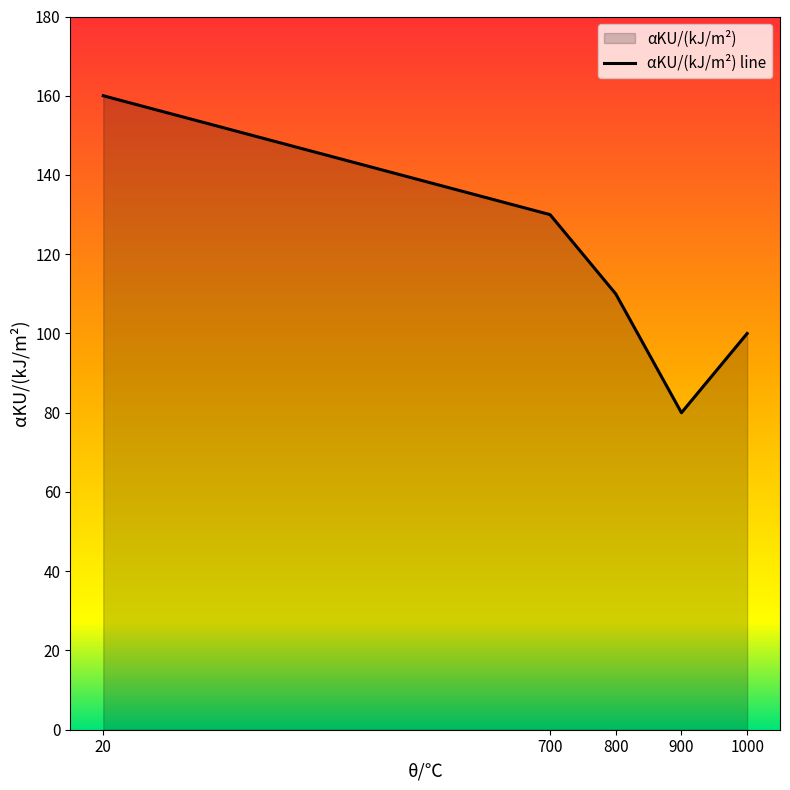

What is the value of the 5th point from the left?

100